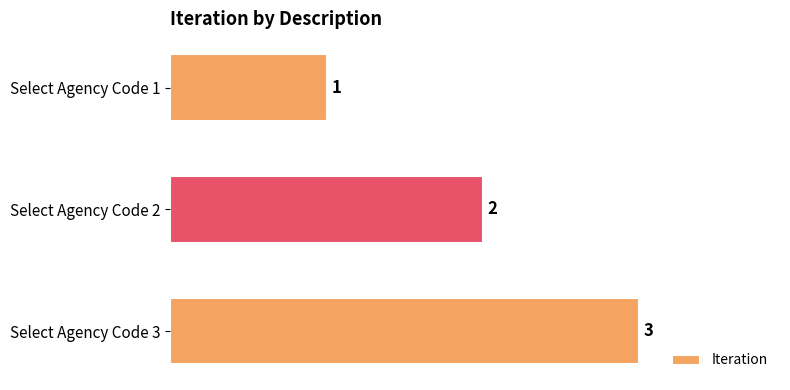

Which has a higher value, Select Agency Code 3 or Select Agency Code 2?

Select Agency Code 3